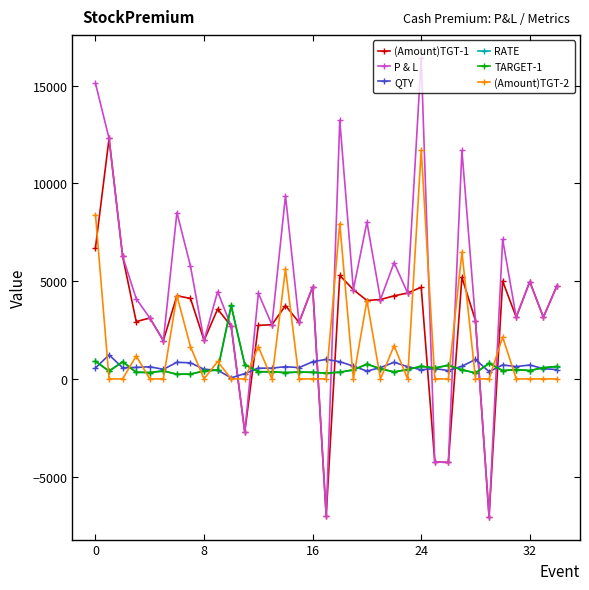

What is the sum of all P & L values?

159607.0